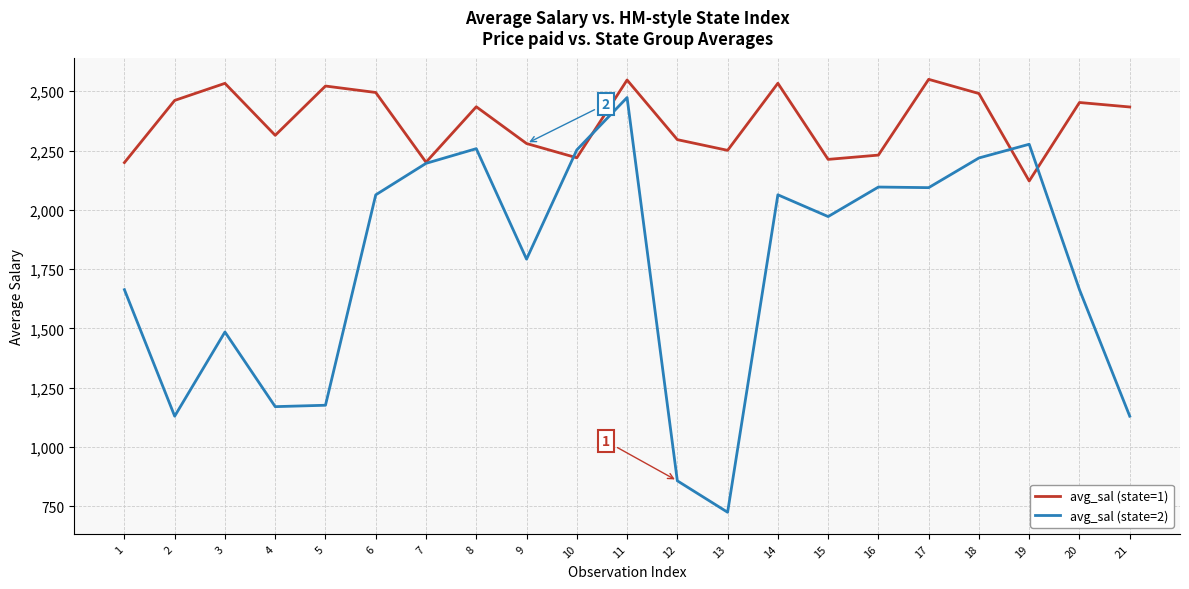

What is the sum of the avg_sal (state=2) values at 6 and 19?

4340.0